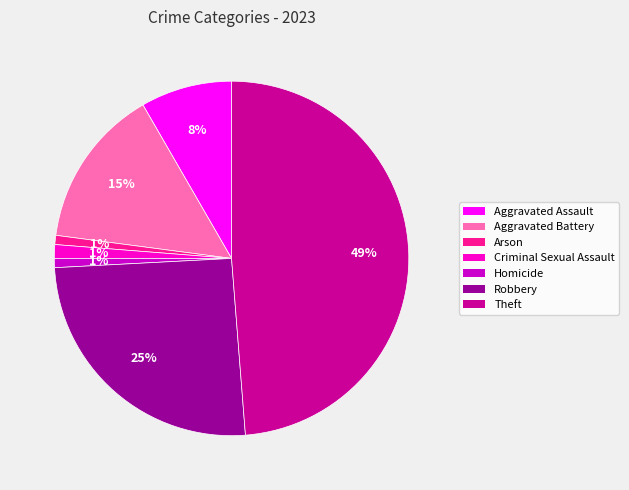

Which slice is the largest?

Theft